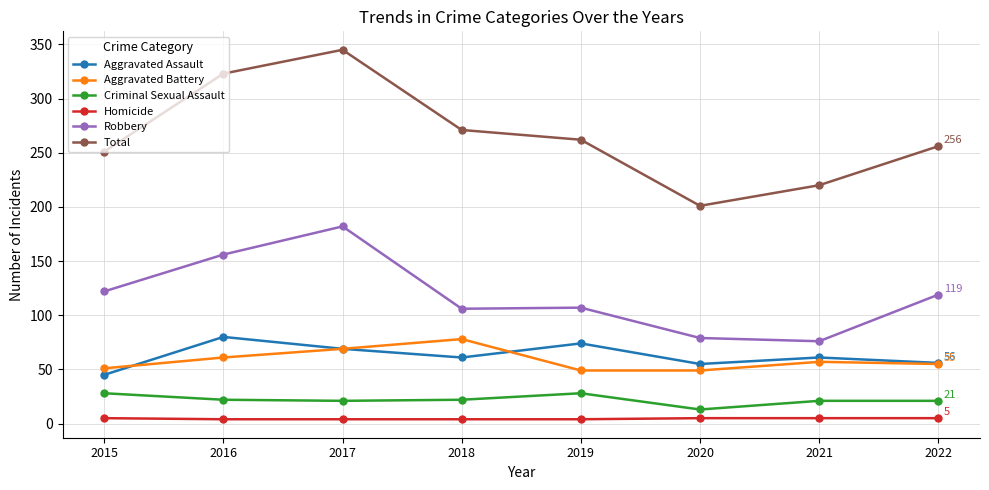

What is the approximate value of Aggravated Battery at 2022, to the nearest 10?

60